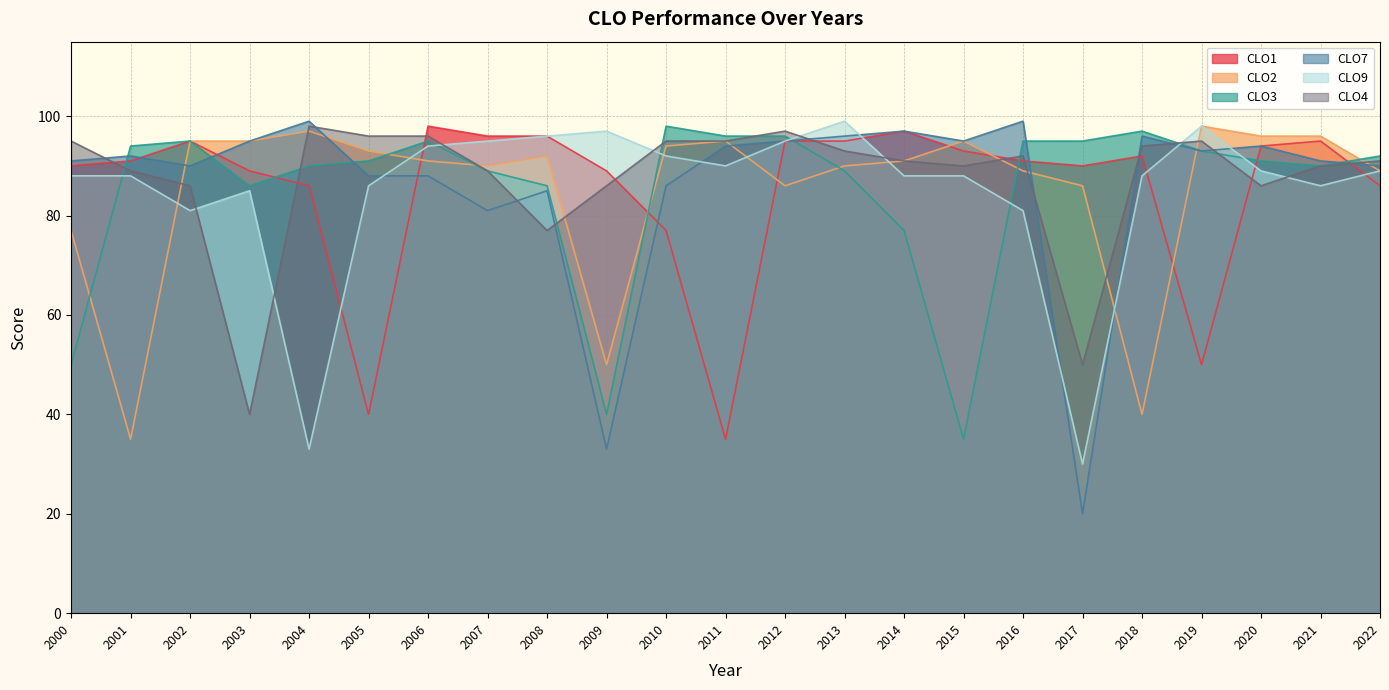

In CLO4, how many points are lower than both neighbors (excluding endpoints)?

5